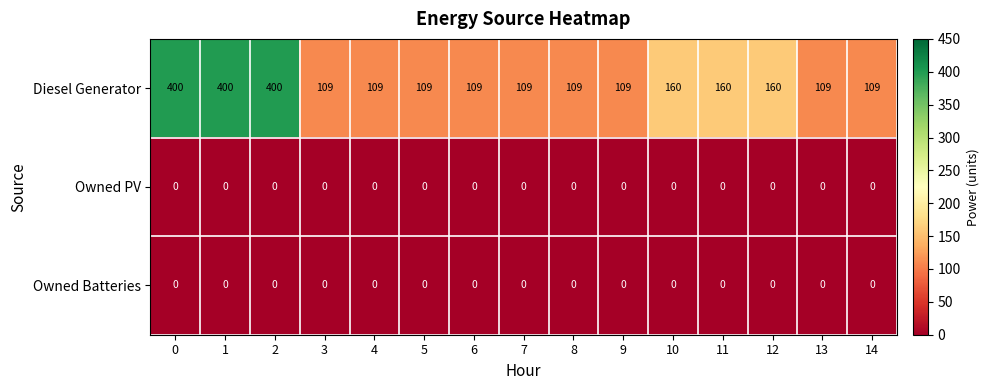

What is the total value across all series at 9?

109